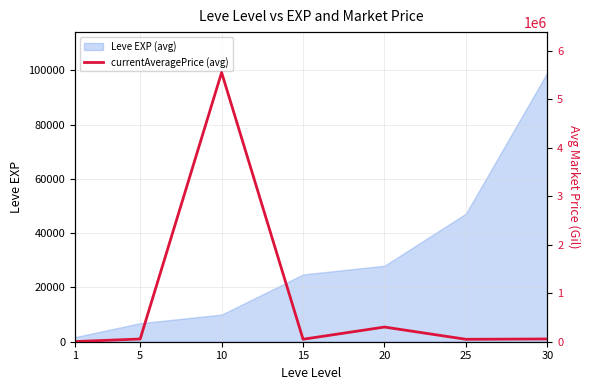

Reading left to right, extract all data points from this chart.

1=3307	5=56064	10=5550477	15=51007	20=302508	25=50014	30=56715